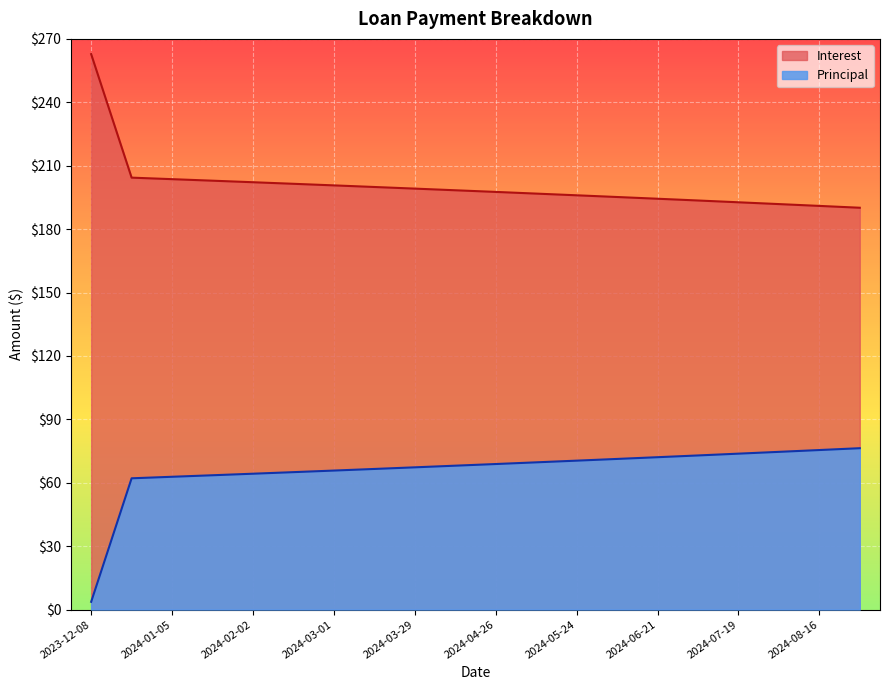

Rank the series by their average value, from highest to lowest.

Interest, Principal